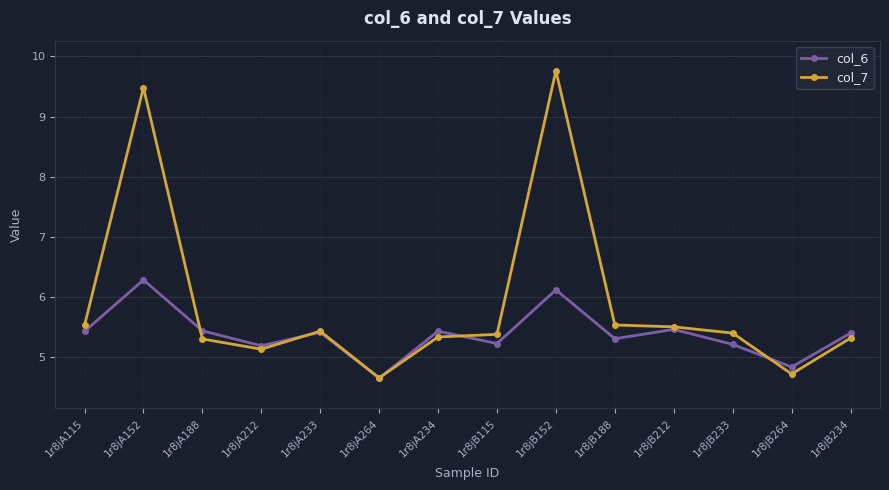

True or false: col_6 and col_7 cross at least once.

True